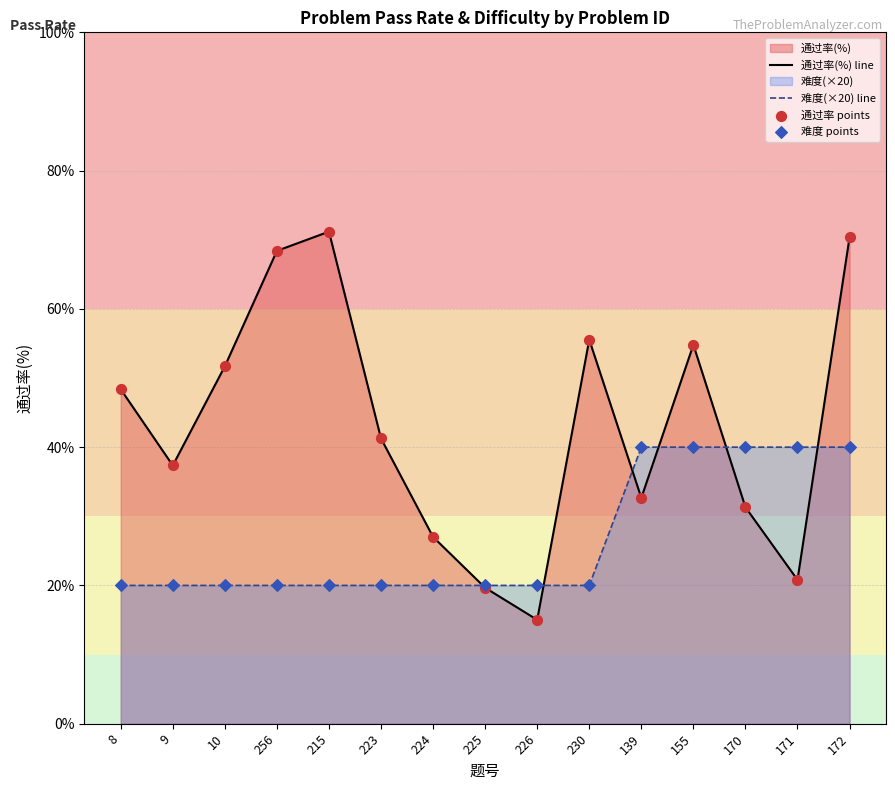

At 139, list the series in order from smallest to largest.

通过率(%) line, 难度(×20) line